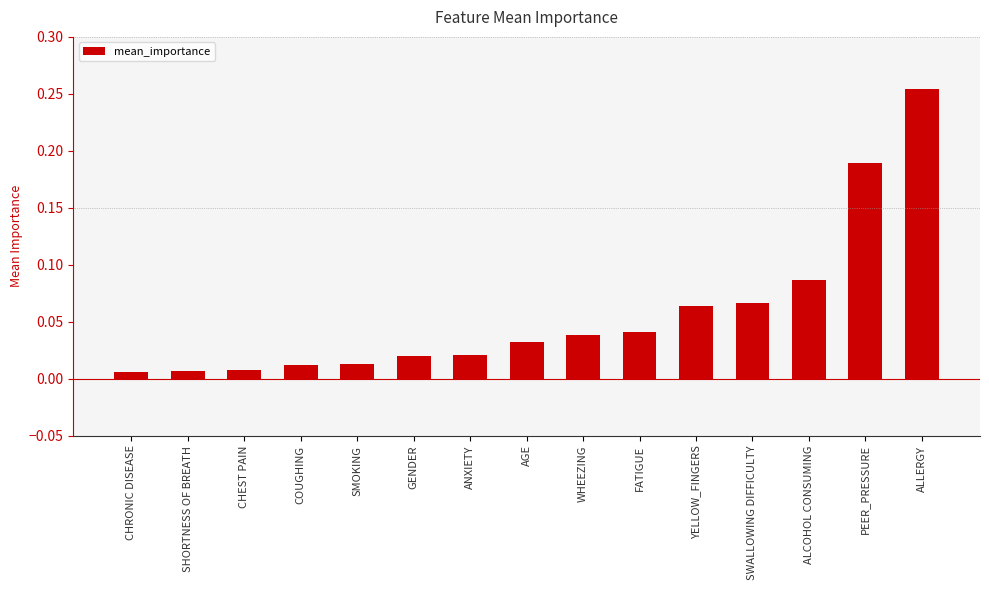

Which label corresponds to the largest value in the chart?

ALLERGY